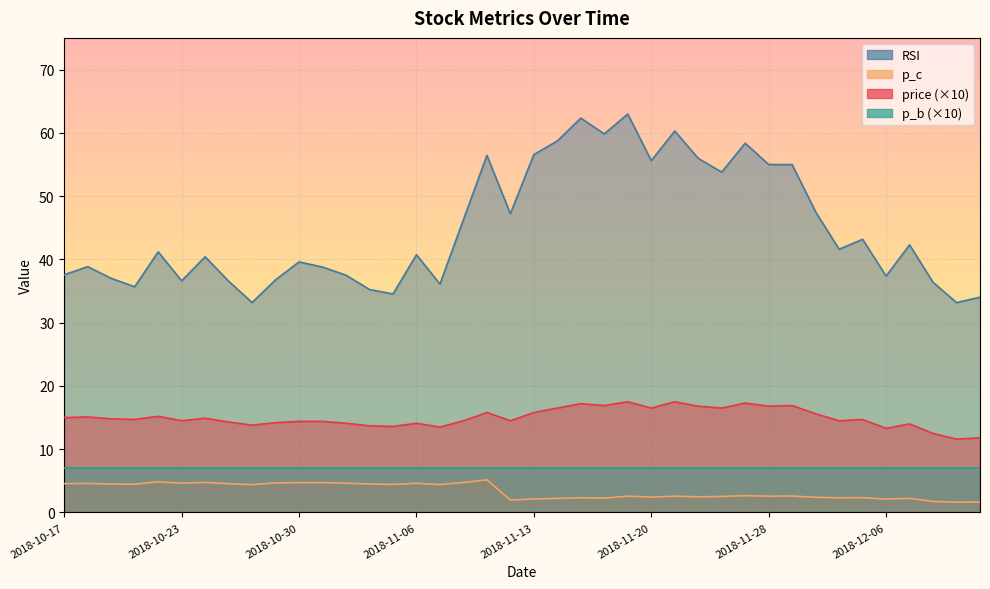

True or false: rsi and price cross at least once.

False